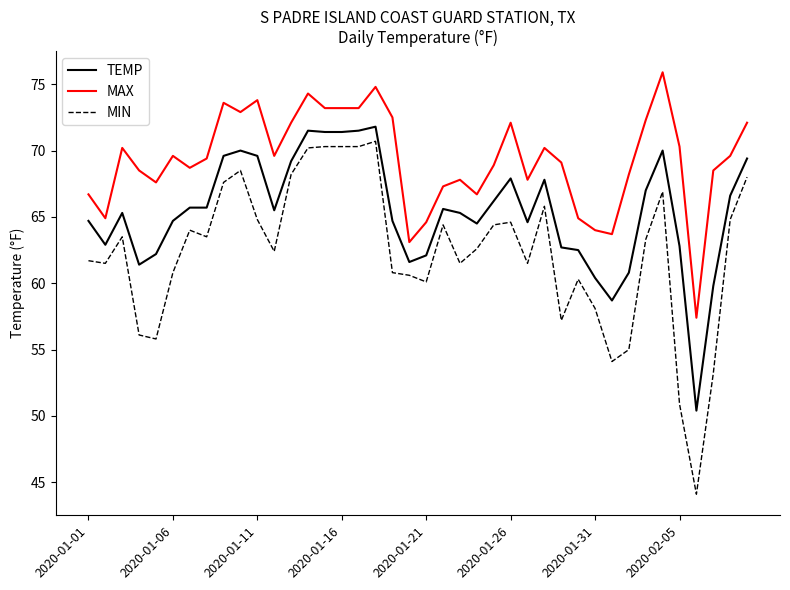

Which series has the largest total across all categories?

MAX